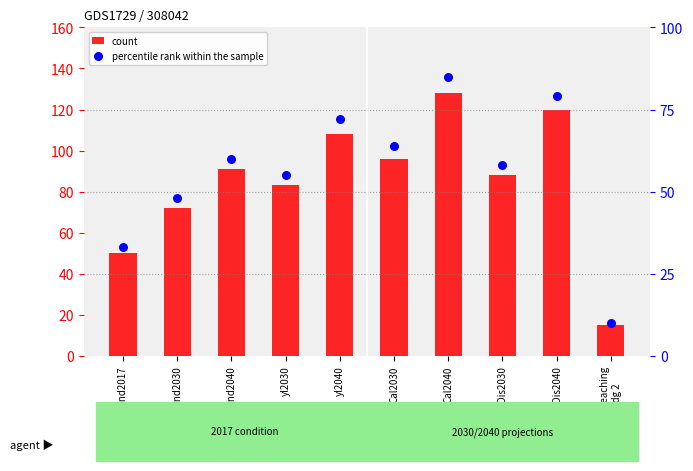

At which category is the sum across all series the highest?

Cal2040